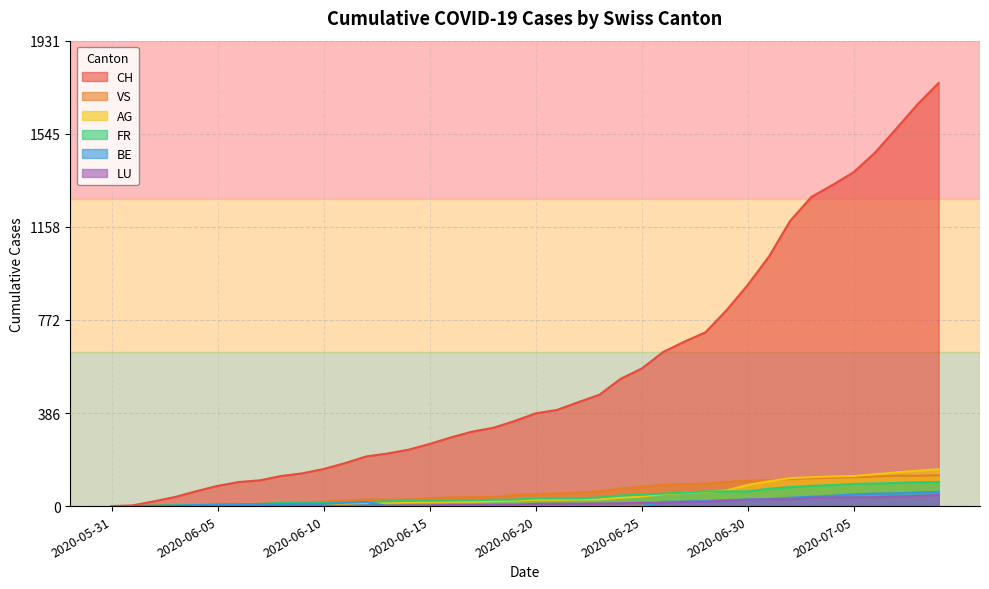

What is the spread (max minus min) of values at 2020-06-05?

84